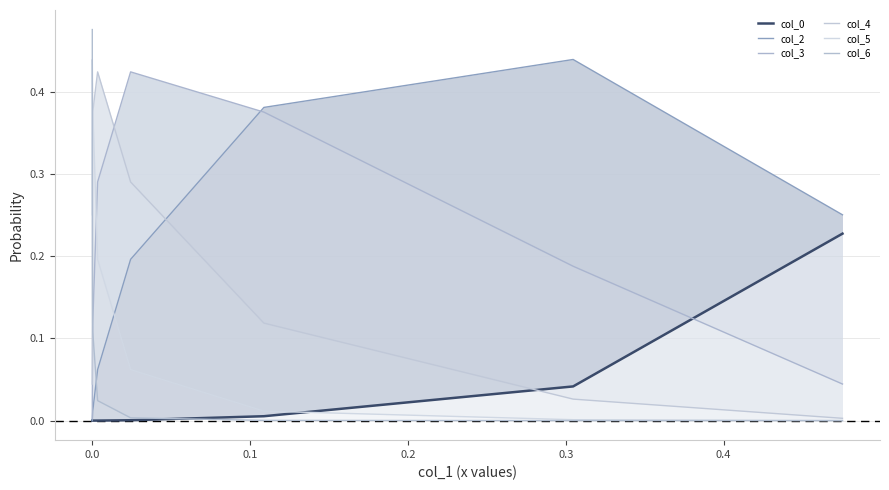

What is the difference between the maximum and minimum values in the col_3 series?

0.4